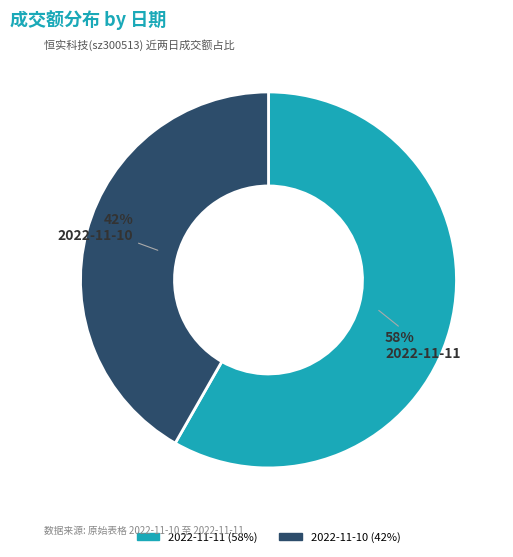

Is the sum of 2022-11-10 and 2022-11-11 greater than half?

Yes